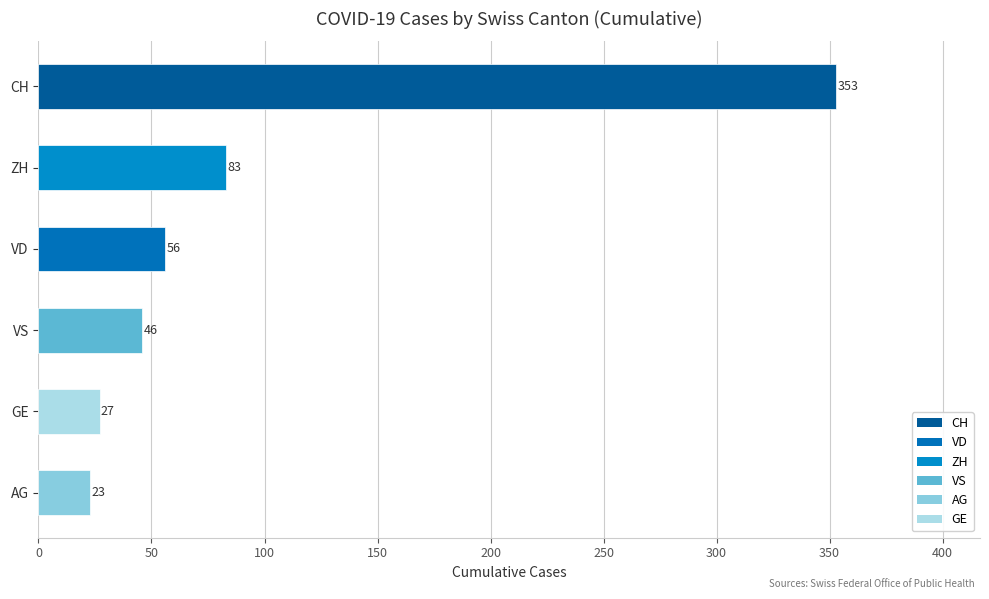

Reading bottom to top, list all the values displayed in this chart.

23	27	46	56	83	353